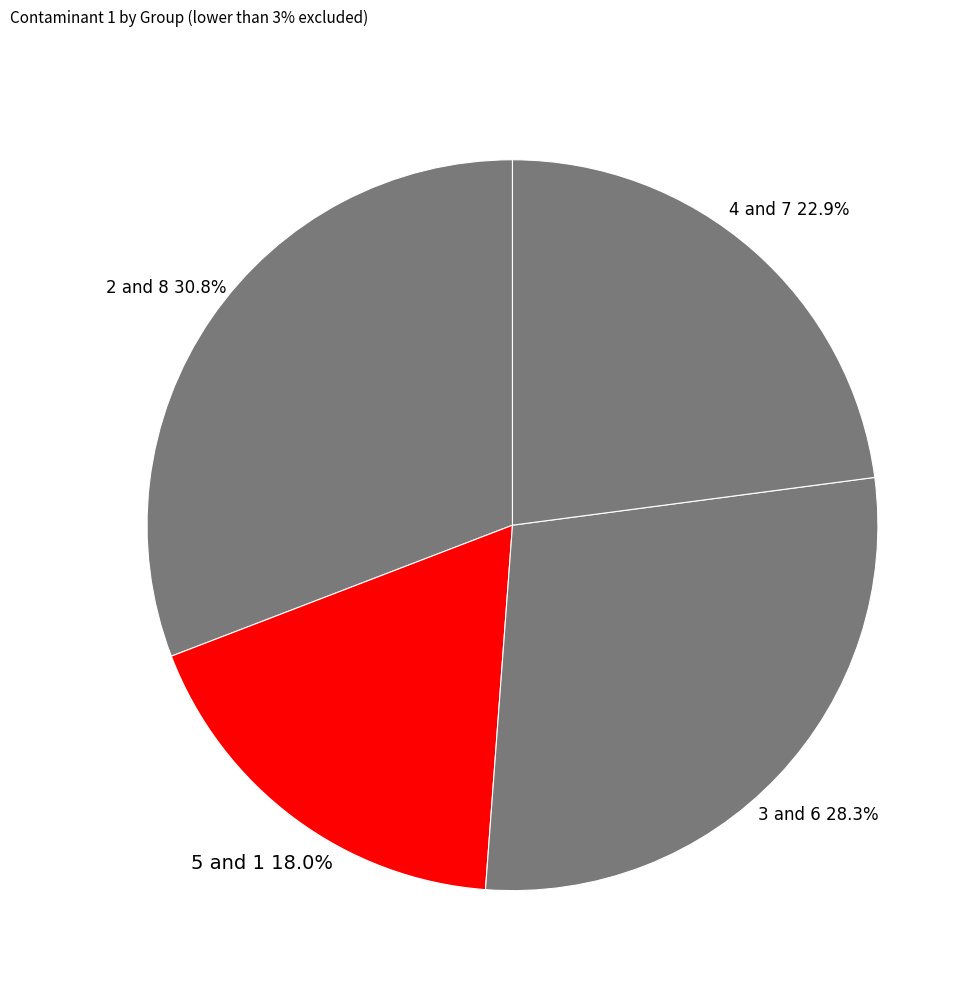

What percentage do 5 and 1 and 4 and 7 together represent?

40.9%